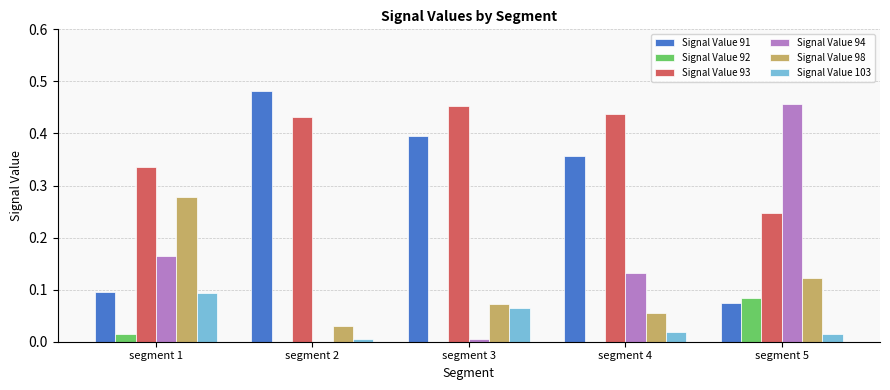

The Signal Value 92 series shows 0.0 at segment 2. True or false?

True